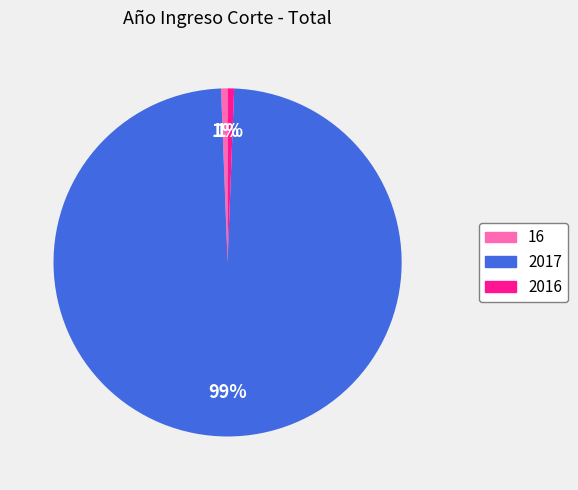

Is it true that 2016 is 1% of the pie?

True